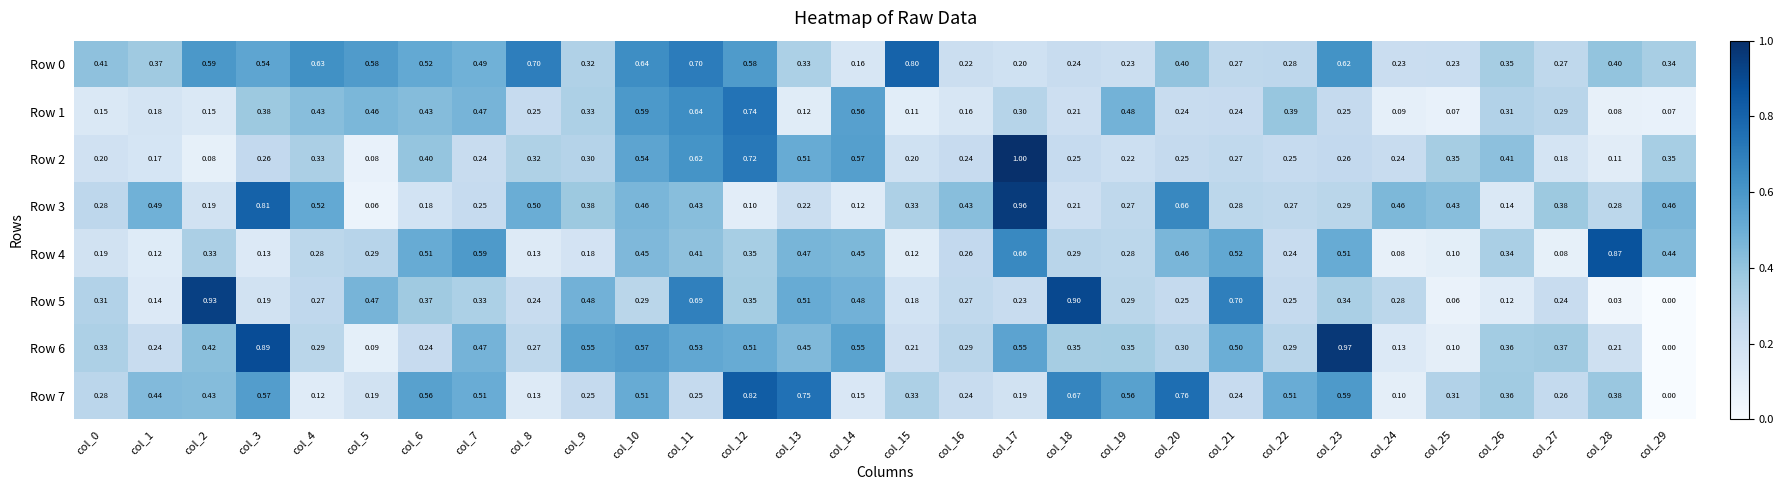

Is the value of Row 0 at col_18 greater than the value of Row 6 at col_13?

No